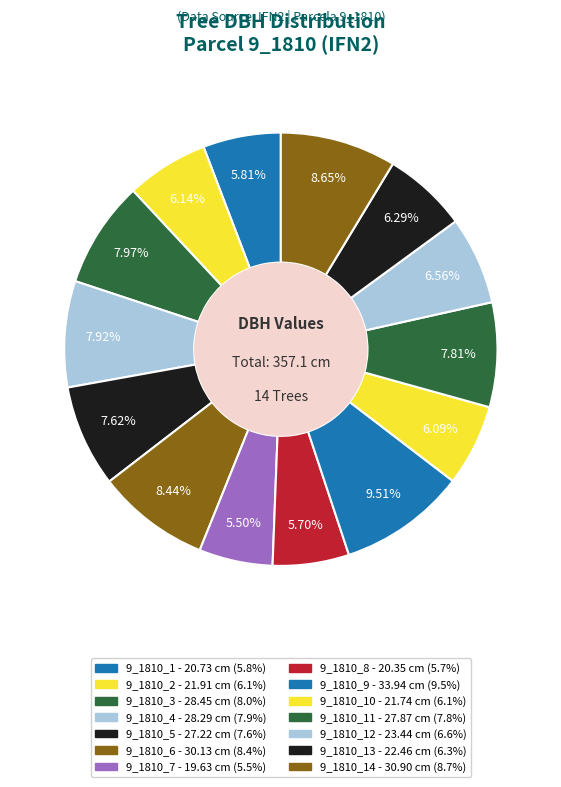

How many slices are in this pie chart?

14